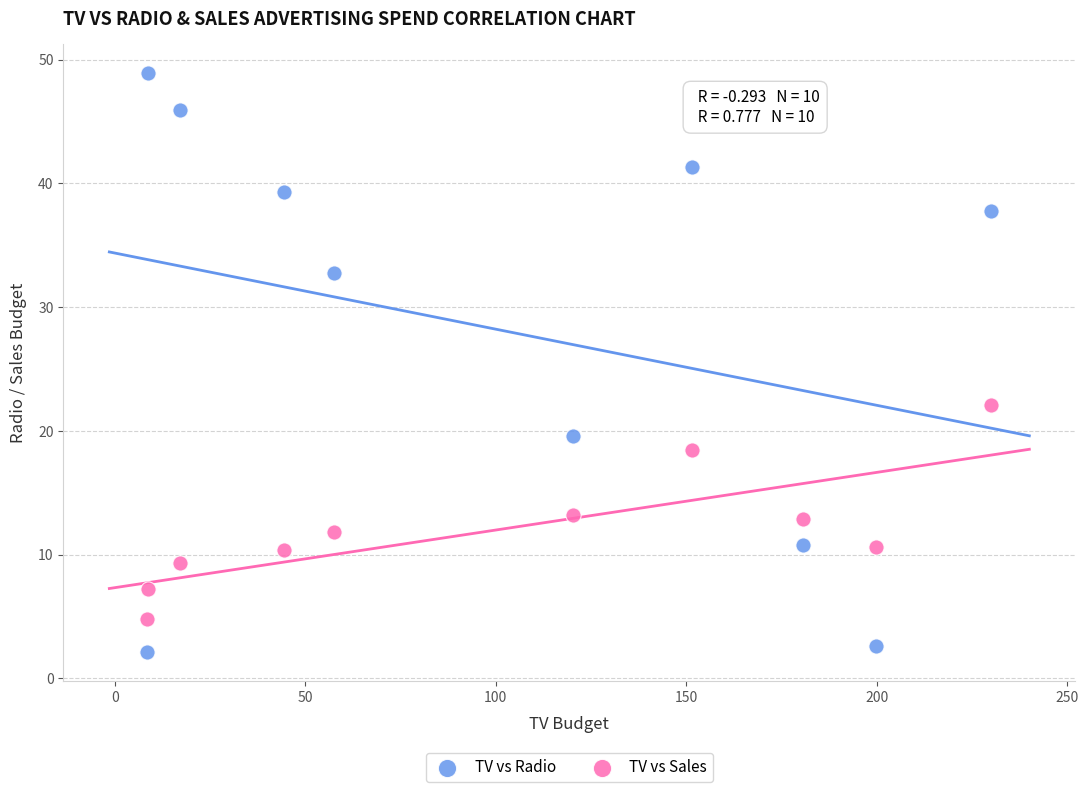

In the TV vs Radio series, what Y value is closest to 25?

19.6